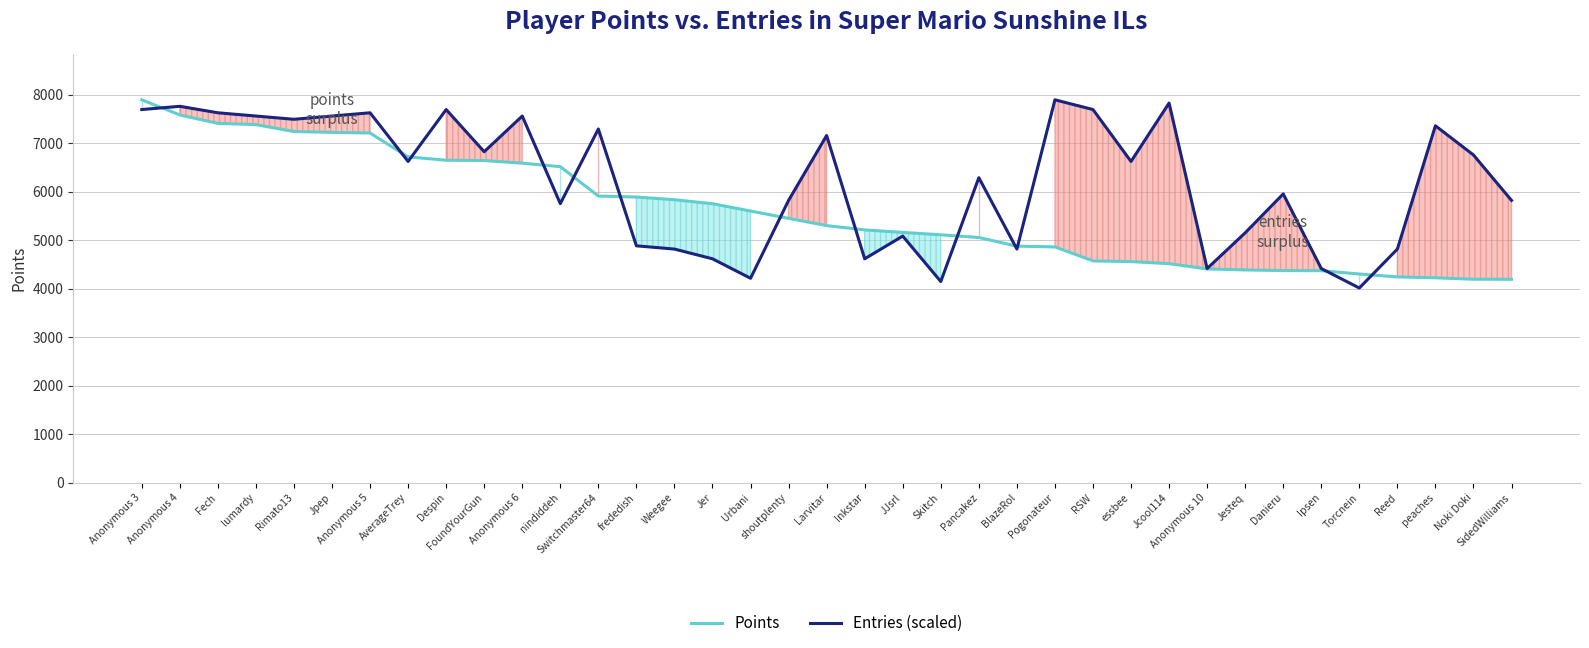

What is the value of the Entries (scaled) point at the 16th from the left?

4617.7